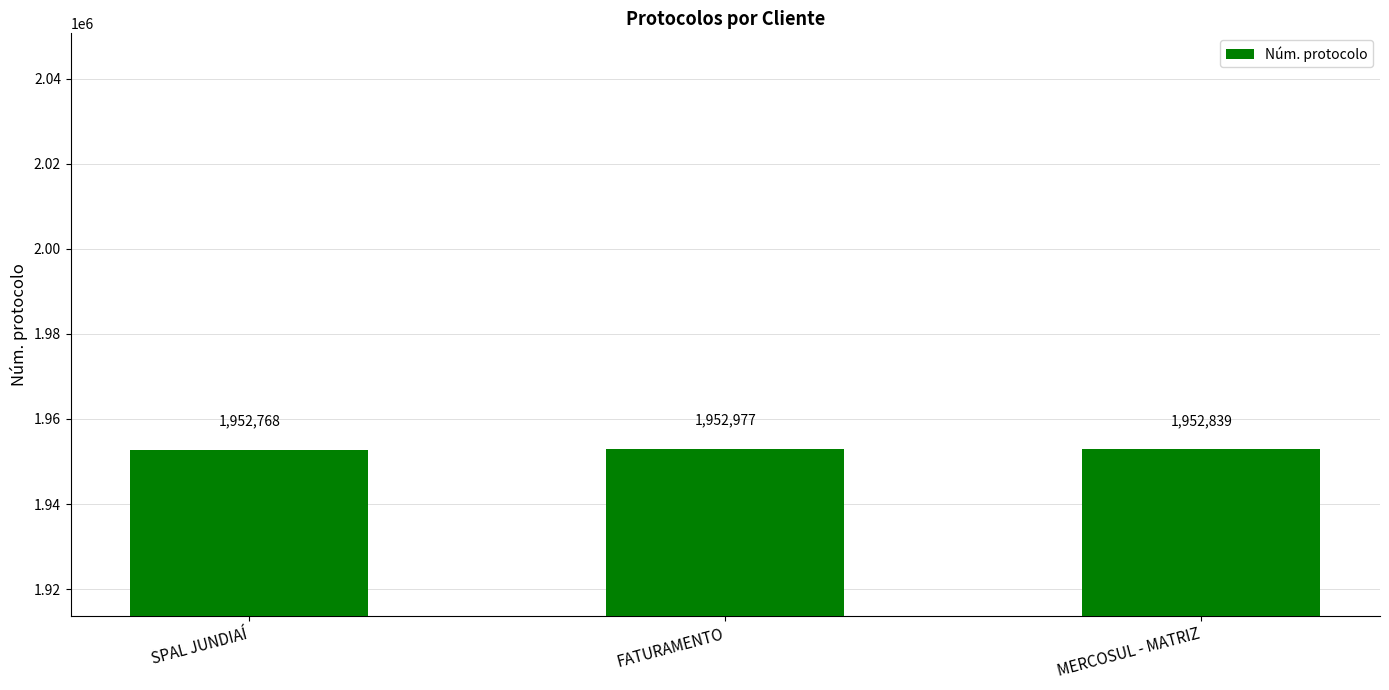

Count the values in the range 1952768 to 1952977.

3